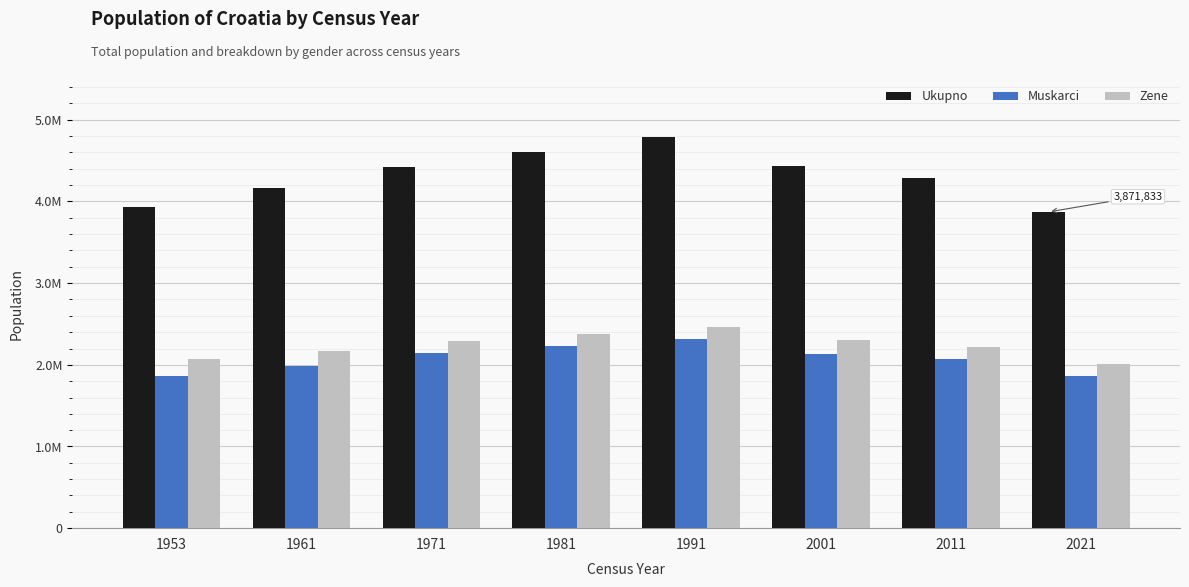

What are all the series names shown in the legend?

Ukupno, Muskarci, Zene